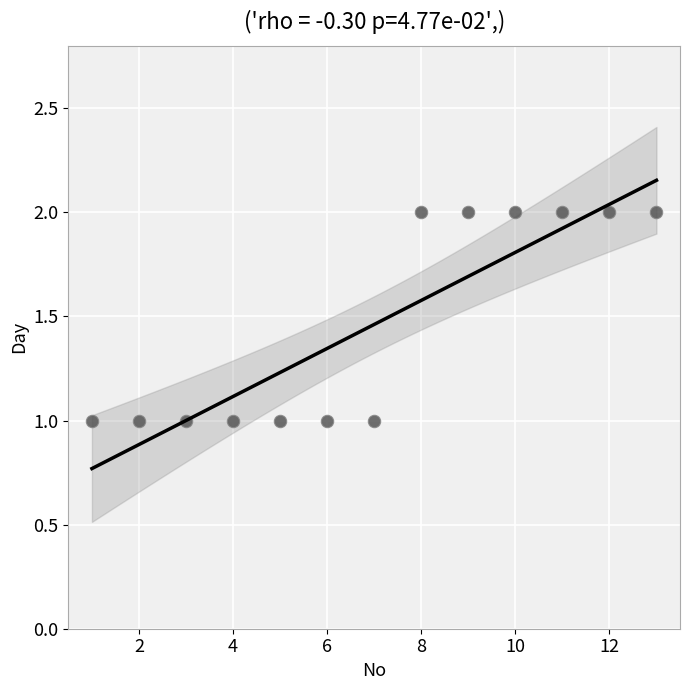

What is the range of X values (max minus min)?

12